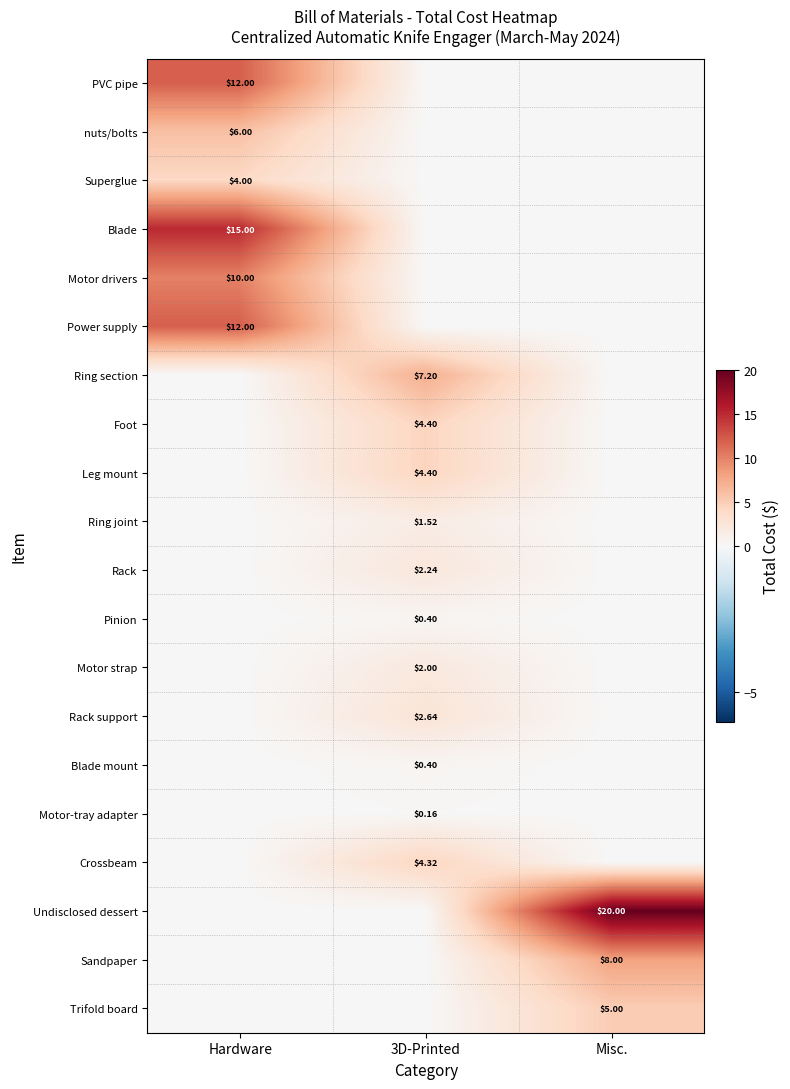

True or false: Blade has a value of 0.0 at 3D-Printed.

True